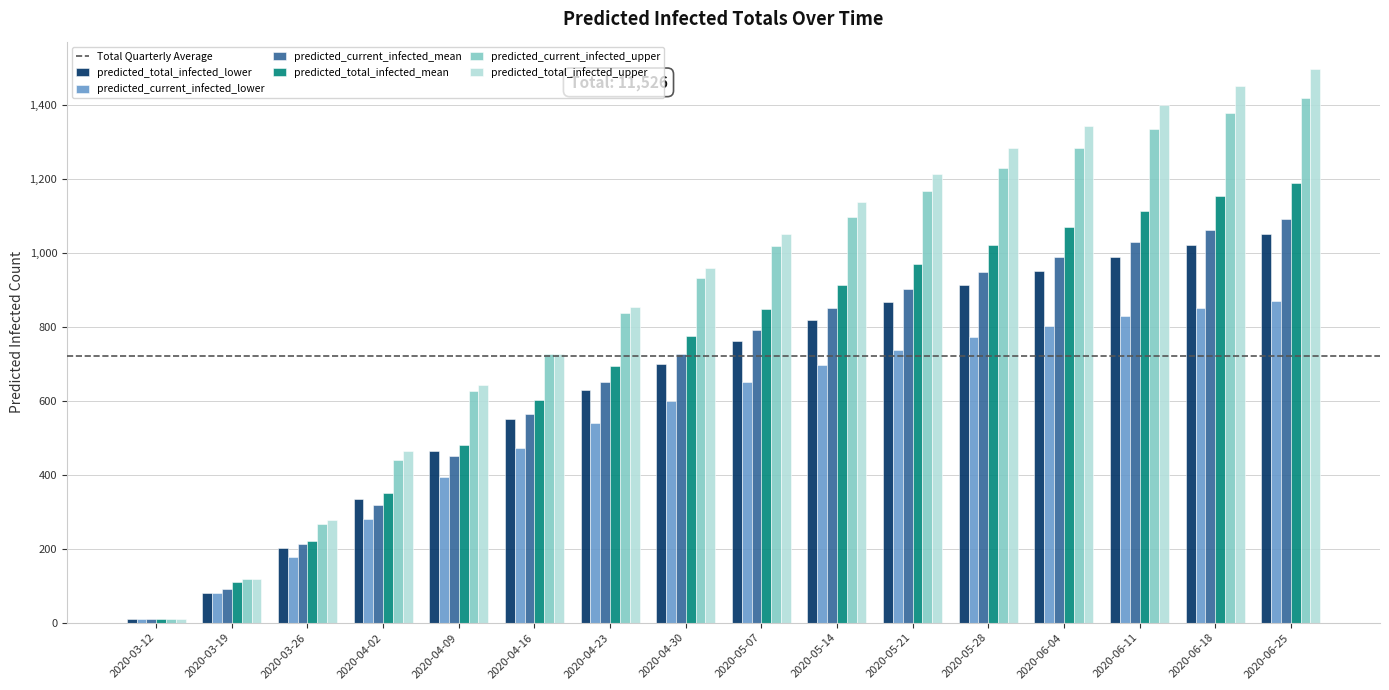

List the labels in order of predicted_current_infected_lower value, largest first.

2020-06-25, 2020-06-18, 2020-06-11, 2020-06-04, 2020-05-28, 2020-05-21, 2020-05-14, 2020-05-07, 2020-04-30, 2020-04-23, 2020-04-16, 2020-04-09, 2020-04-02, 2020-03-26, 2020-03-19, 2020-03-12